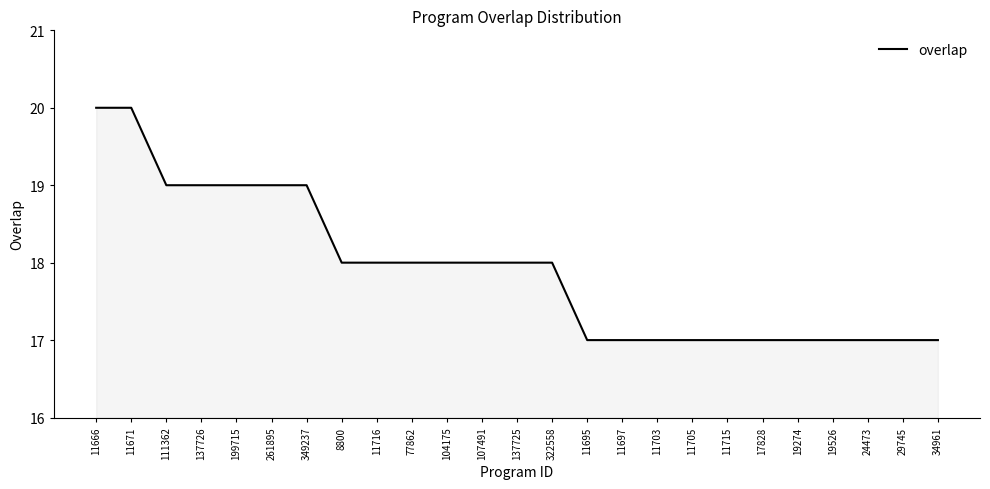

What is the ratio of the value at 11705 to the value at 8800?

0.9